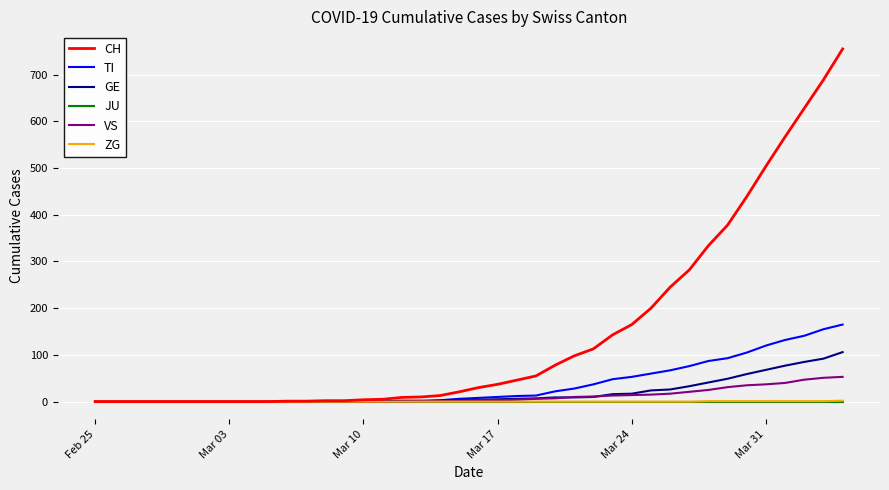

Which series has the largest range (max minus min)?

CH